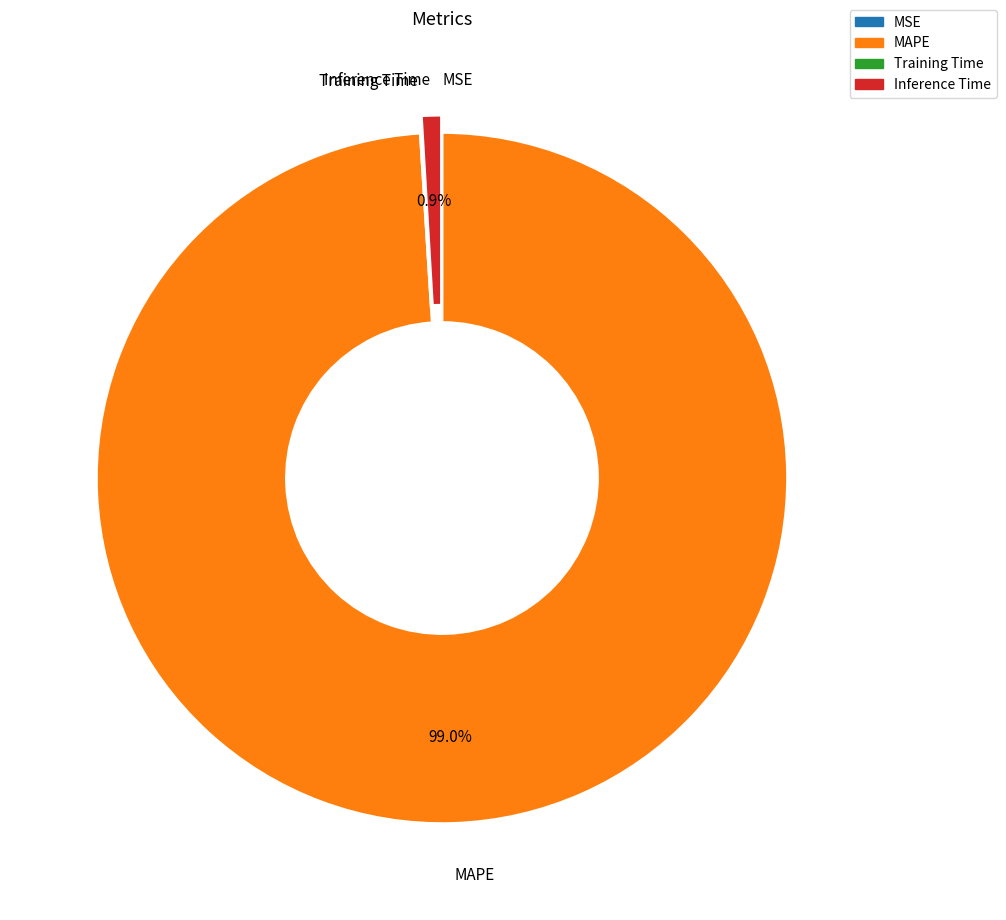

Do MAPE and Inference Time together represent more than half of the pie?

Yes